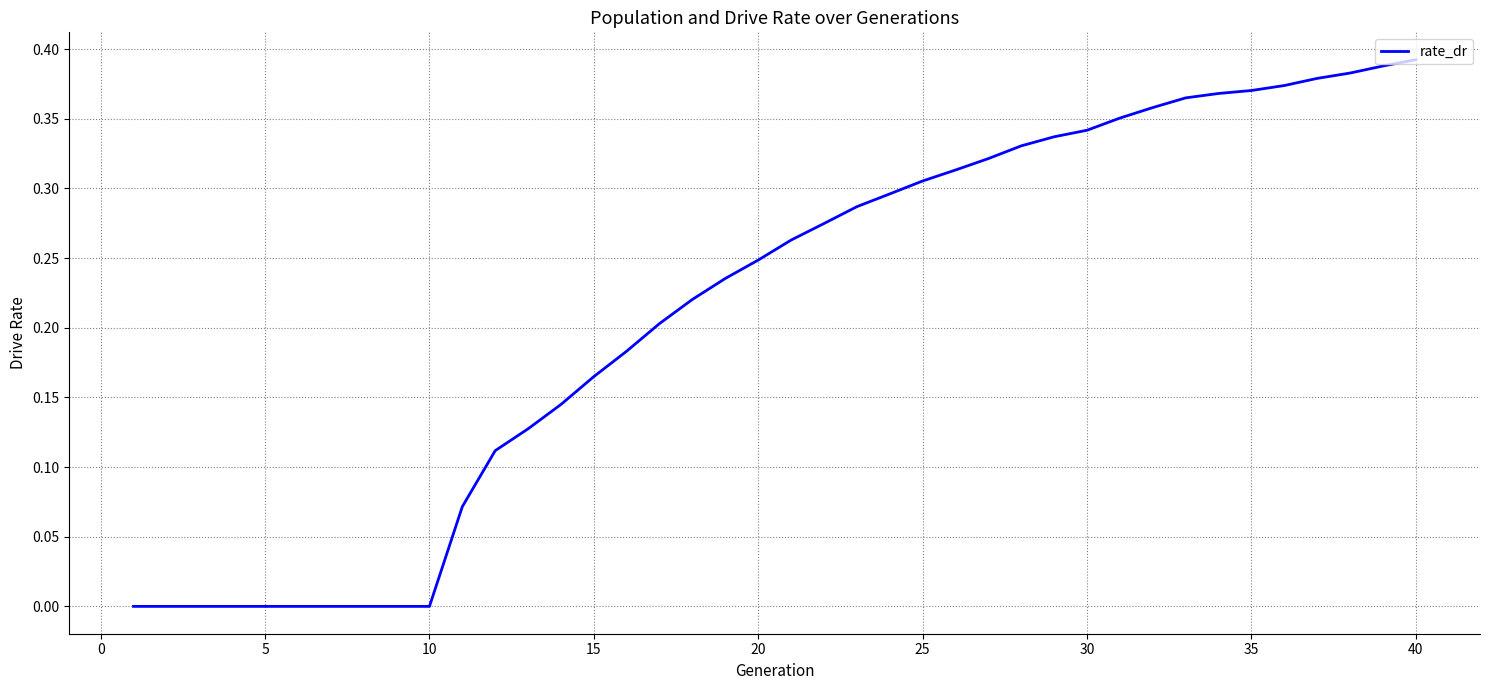

How many categories are shown in the chart?

40